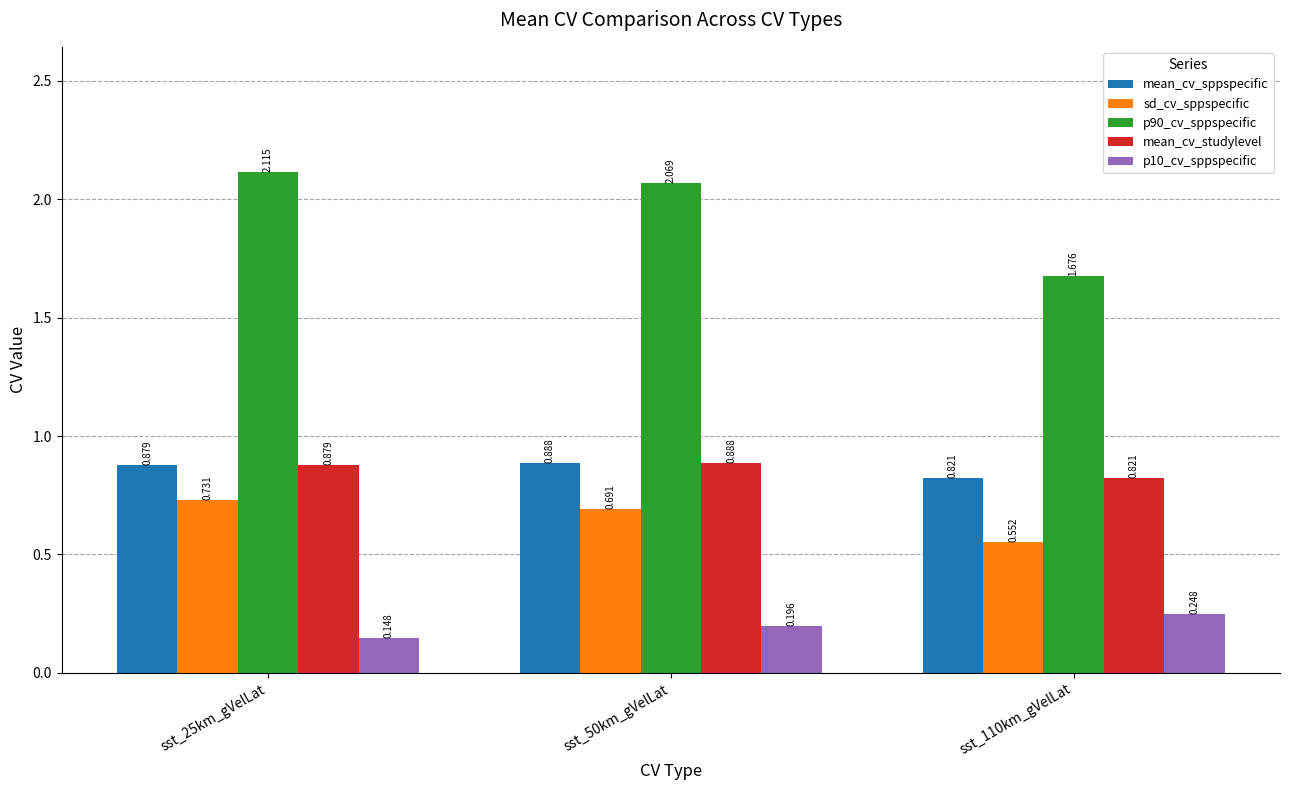

How many bars are there in each group?

5